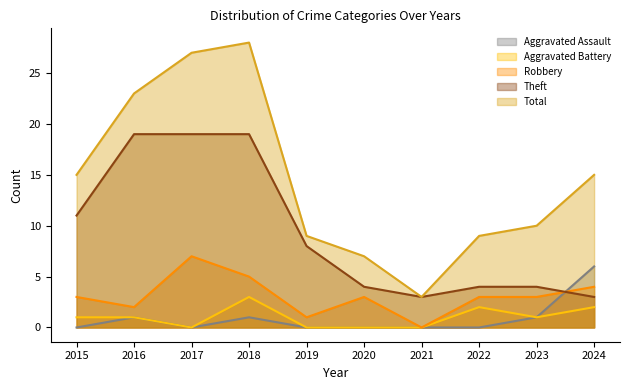

How many data points in Aggravated Assault are above 0?

4